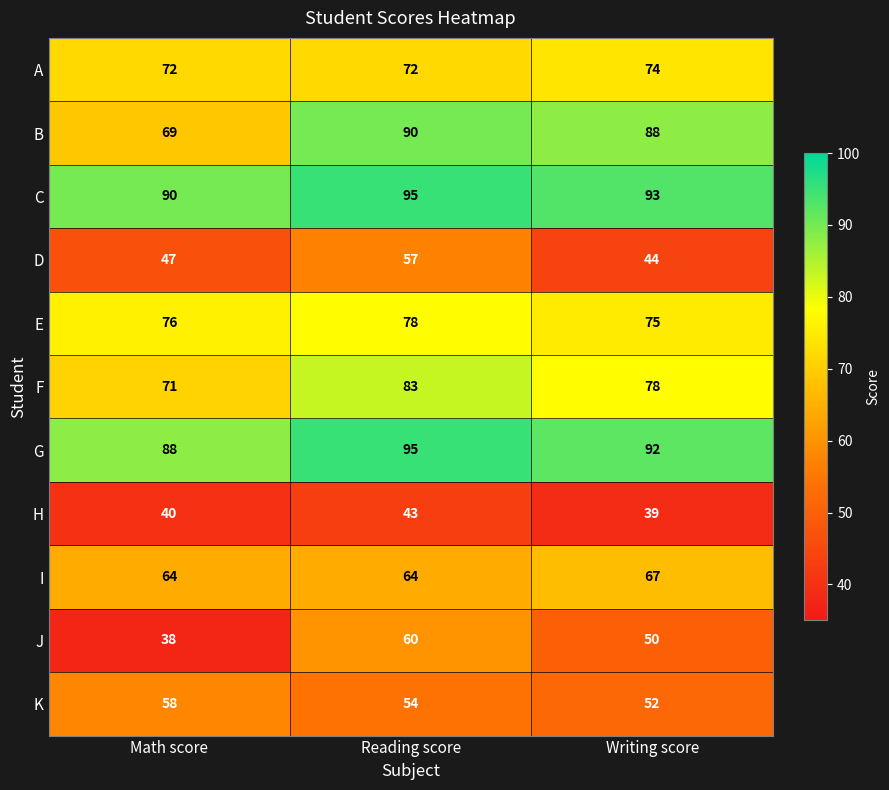

What is the spread (max minus min) of values at Math score?

52